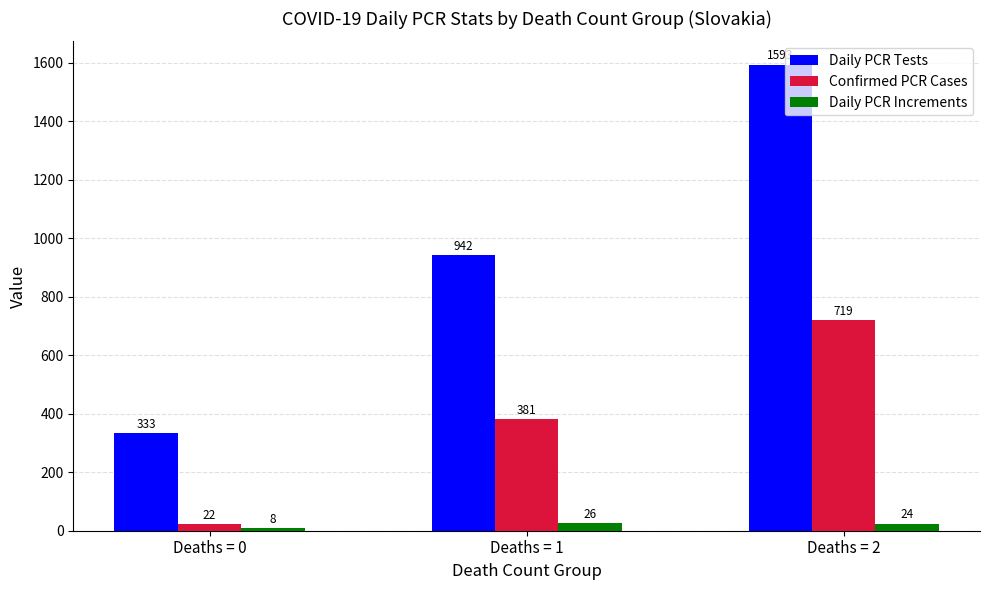

What is the highest value of the Confirmed PCR Cases series?

719